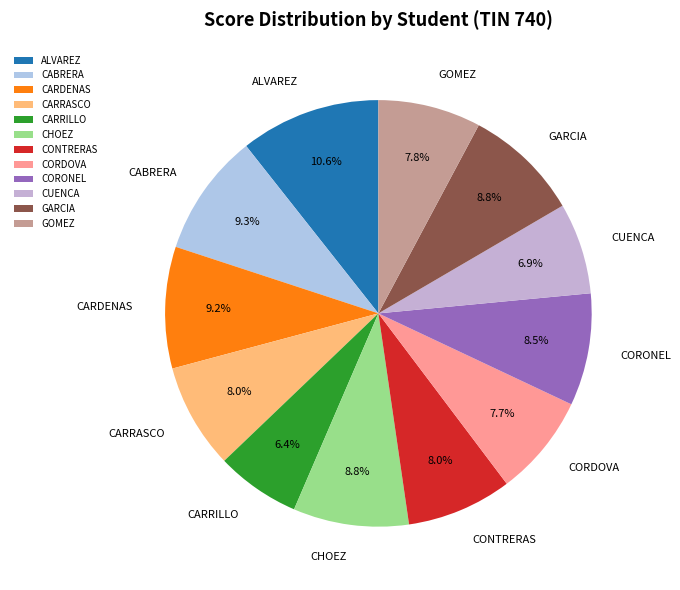

Is there a majority slice in this chart?

No